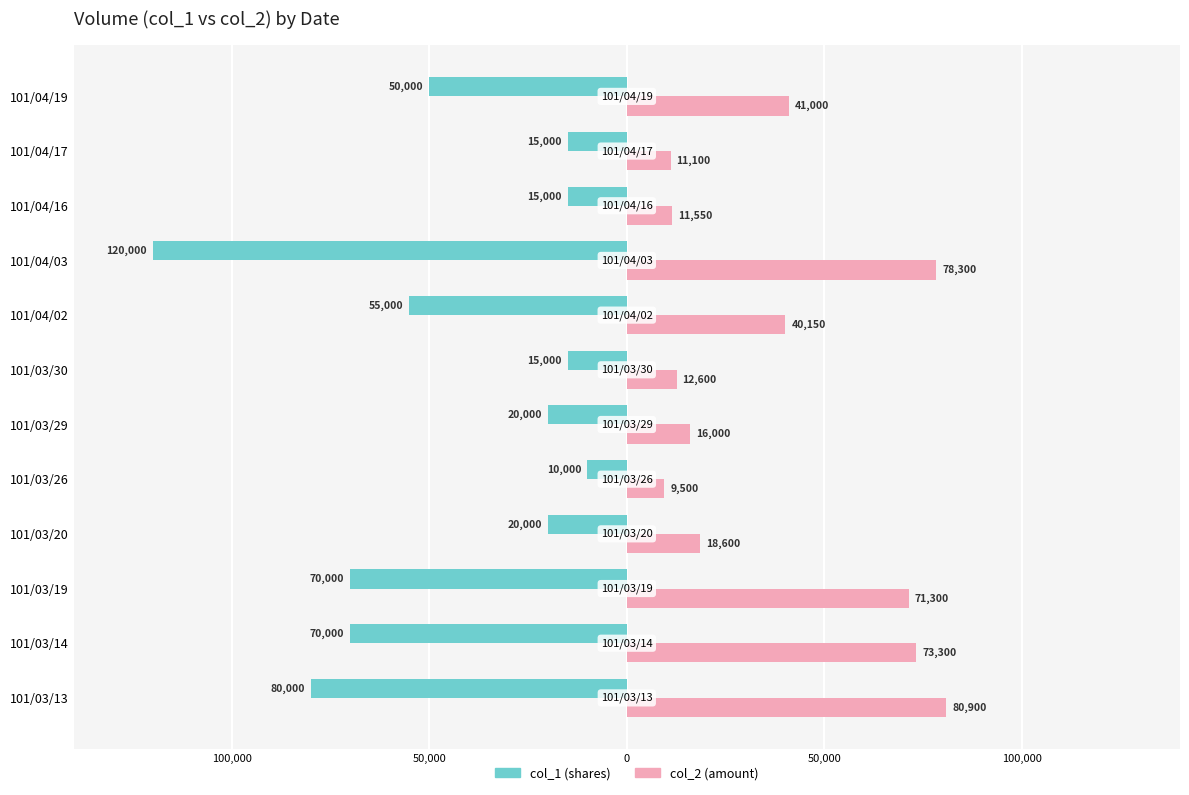

Are the bars horizontal?

Yes